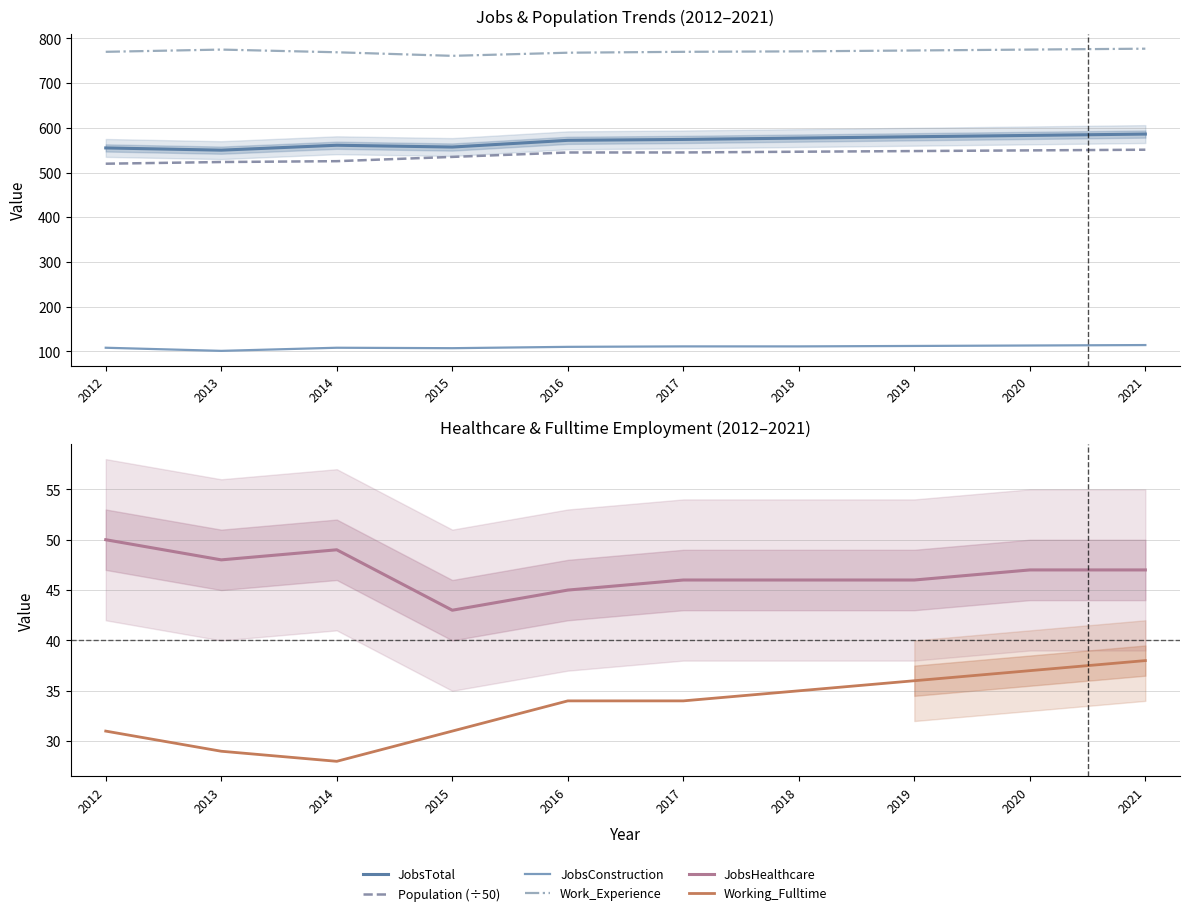

Where does the Work_Experience series first go above 771?

2013